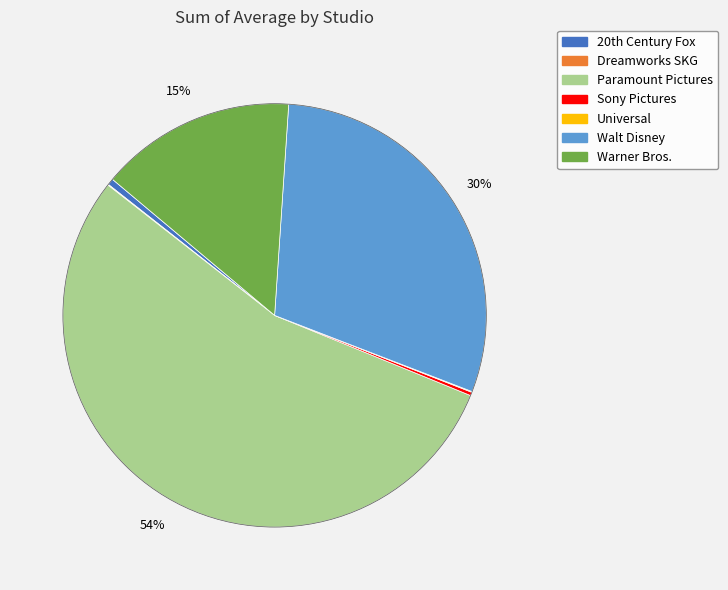

Which category accounts for the majority?

Paramount Pictures